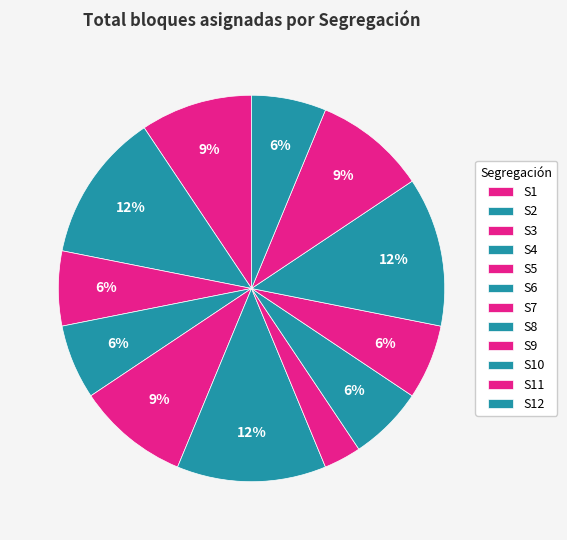

How many slices are in this pie chart?

12